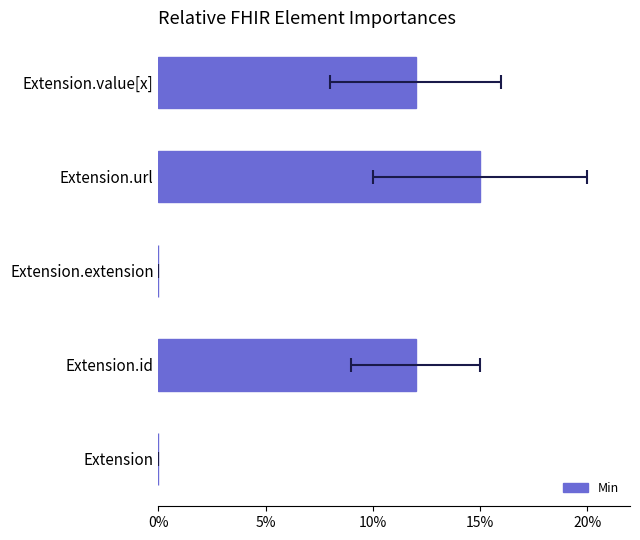

The chart shows a value of 15 at Extension.url. True or false?

True